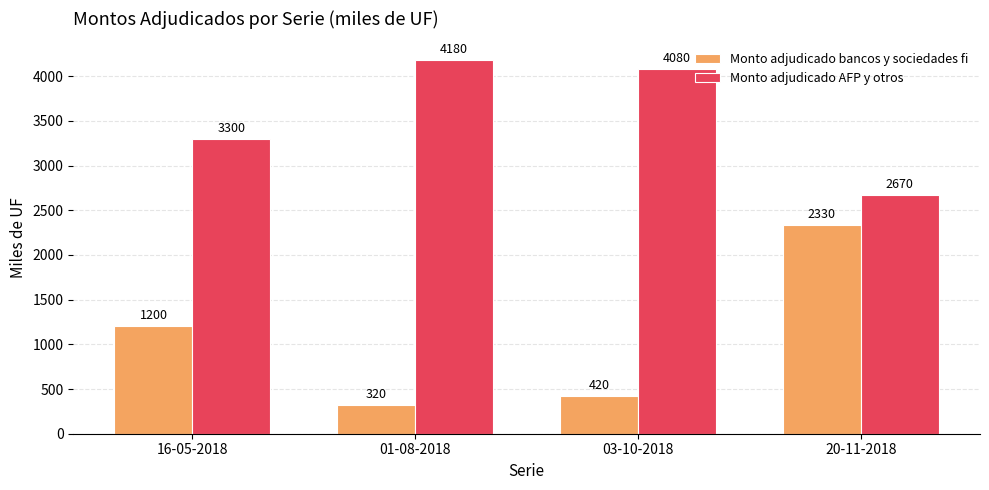

True or false: Monto adjudicado AFP y otros has a value of 2164 at 03-10-2018.

False